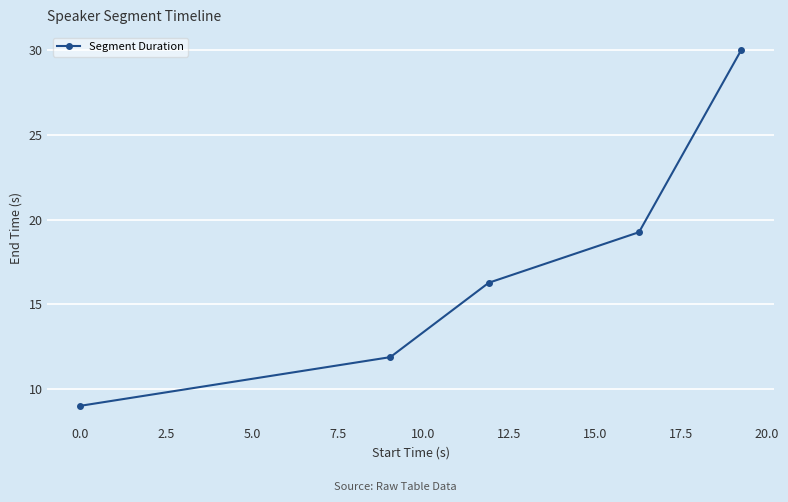

True or false: there are more than 0 points higher than both neighbors.

False